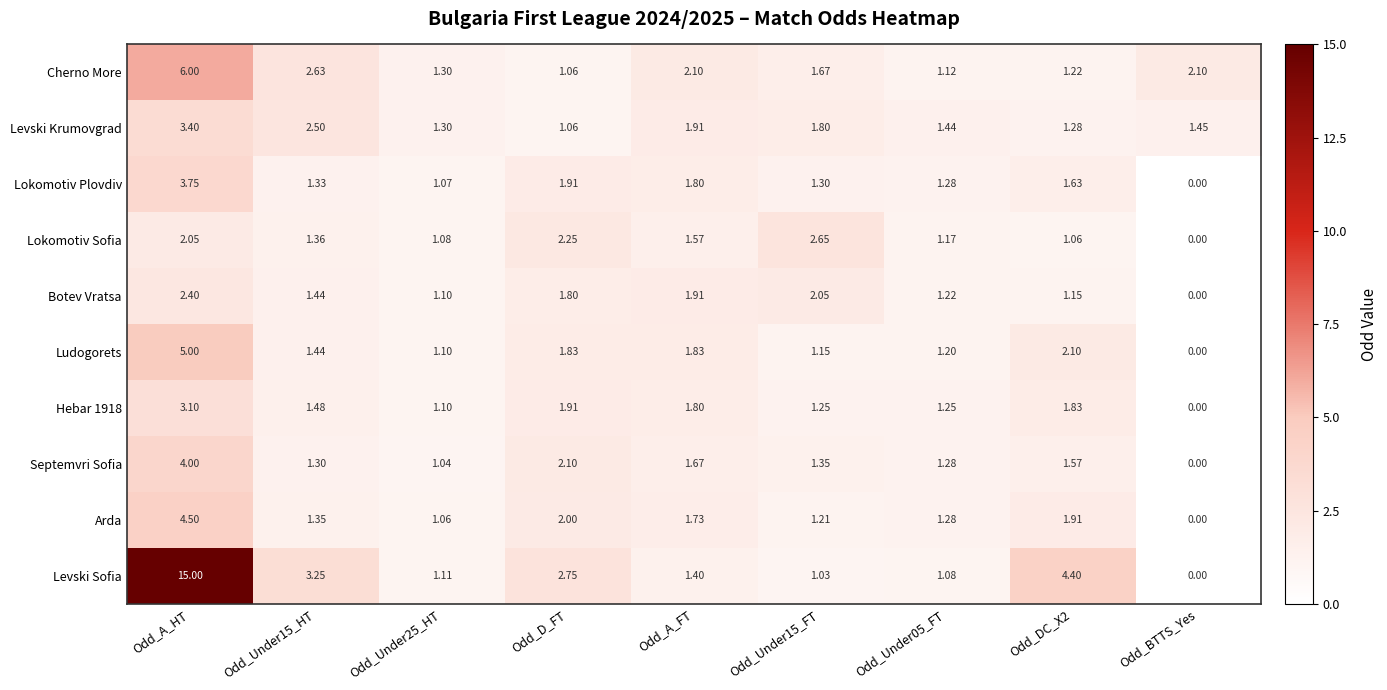

Which label corresponds to the largest value in the chart?

Odd_A_HT